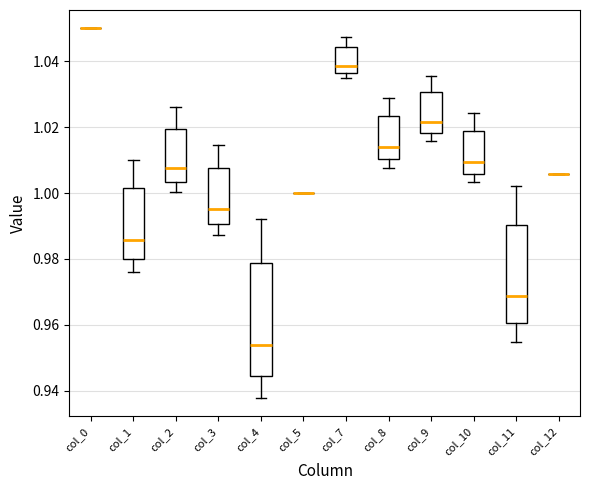

Reading left to right, read every box against the y-axis: the position of its median line, the range the box covers, and the ends of its whiskers. The values are not printed on the chart, so give them approximately, as read against the axis.

col_0: box collapsed to a line at 1.050, whiskers 1.050 to 1.050
col_1: median 0.986, box 0.980 to 1.002, whiskers 0.976 to 1.010
col_2: median 1.008, box 1.004 to 1.020, whiskers 1.000 to 1.026
col_3: median 0.996, box 0.990 to 1.008, whiskers 0.988 to 1.014
col_4: median 0.954, box 0.944 to 0.978, whiskers 0.938 to 0.992
col_5: box collapsed to a line at 1.000, whiskers 1.000 to 1.000
col_7: median 1.038, box 1.036 to 1.044, whiskers 1.034 to 1.048
col_8: median 1.014, box 1.010 to 1.024, whiskers 1.008 to 1.028
col_9: median 1.022, box 1.018 to 1.030, whiskers 1.016 to 1.036
col_10: median 1.010, box 1.006 to 1.018, whiskers 1.004 to 1.024
col_11: median 0.968, box 0.960 to 0.990, whiskers 0.954 to 1.002
col_12: box collapsed to a line at 1.006, whiskers 1.006 to 1.006